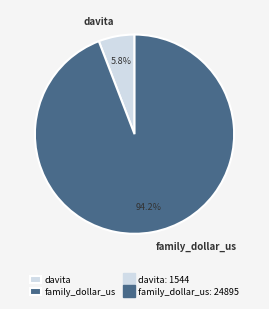

True or false: family_dollar_us accounts for 80% of the total.

False